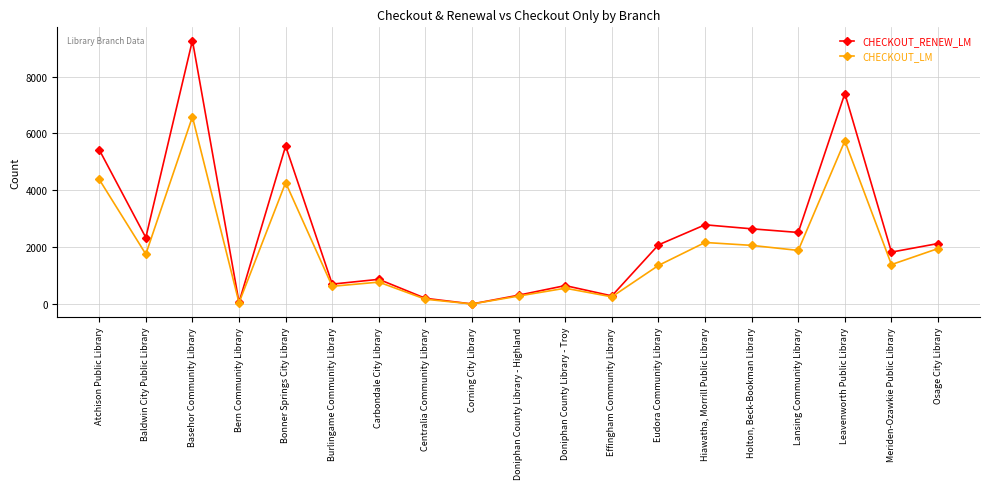

How many interior local valleys does the CHECKOUT_LM series have?

7